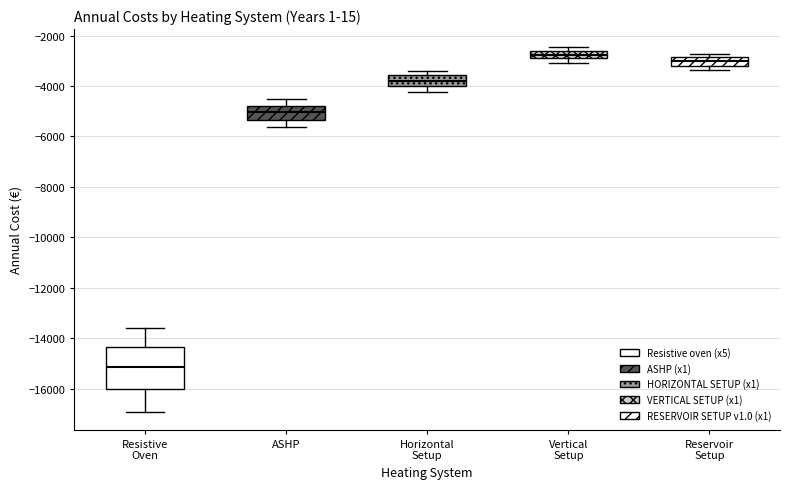

Reading left to right, transcribe this box plot: for each box, give where its median line is, the range the box spans, and where its two whiskers end, as read against the y-axis. The values are not printed on the chart, so give them approximately, as read against the axis.

Resistive Oven: median -15200, box -16000 to -14400, whiskers -17000 to -13600
ASHP: median -5000, box -5400 to -4800, whiskers -5600 to -4600
Horizontal Setup: median -3800, box -4000 to -3600, whiskers -4200 to -3400
Vertical Setup: median -2800, box -3000 to -2600, whiskers -3000 (below the box's lower edge) to -2400
Reservoir Setup: median -3000, box -3200 to -2800, whiskers -3400 to -2800 (just above the box's upper edge)